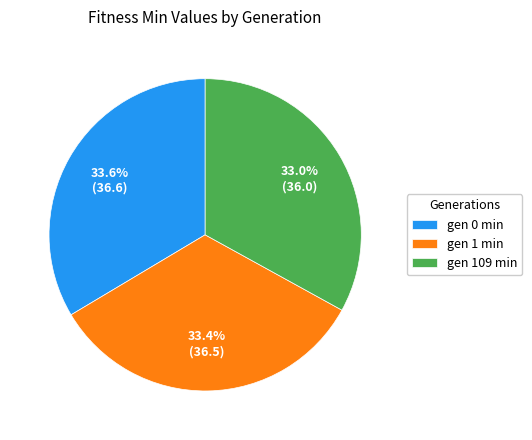

What is the ratio of the value at gen 109 min to the value at gen 1 min?

1.0